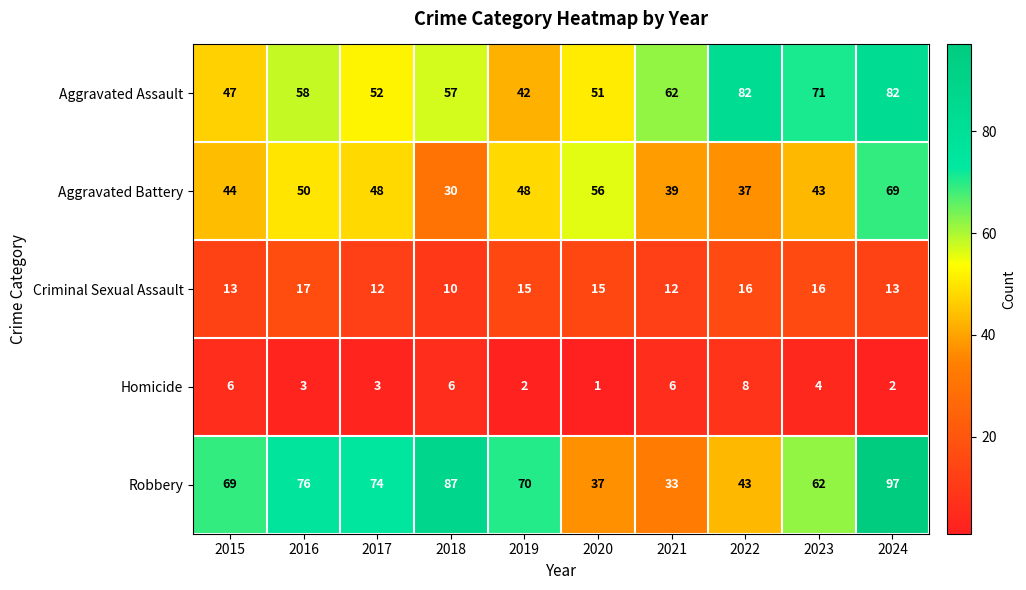

What is the difference between the Aggravated Assault values at 2023 and 2016?

13